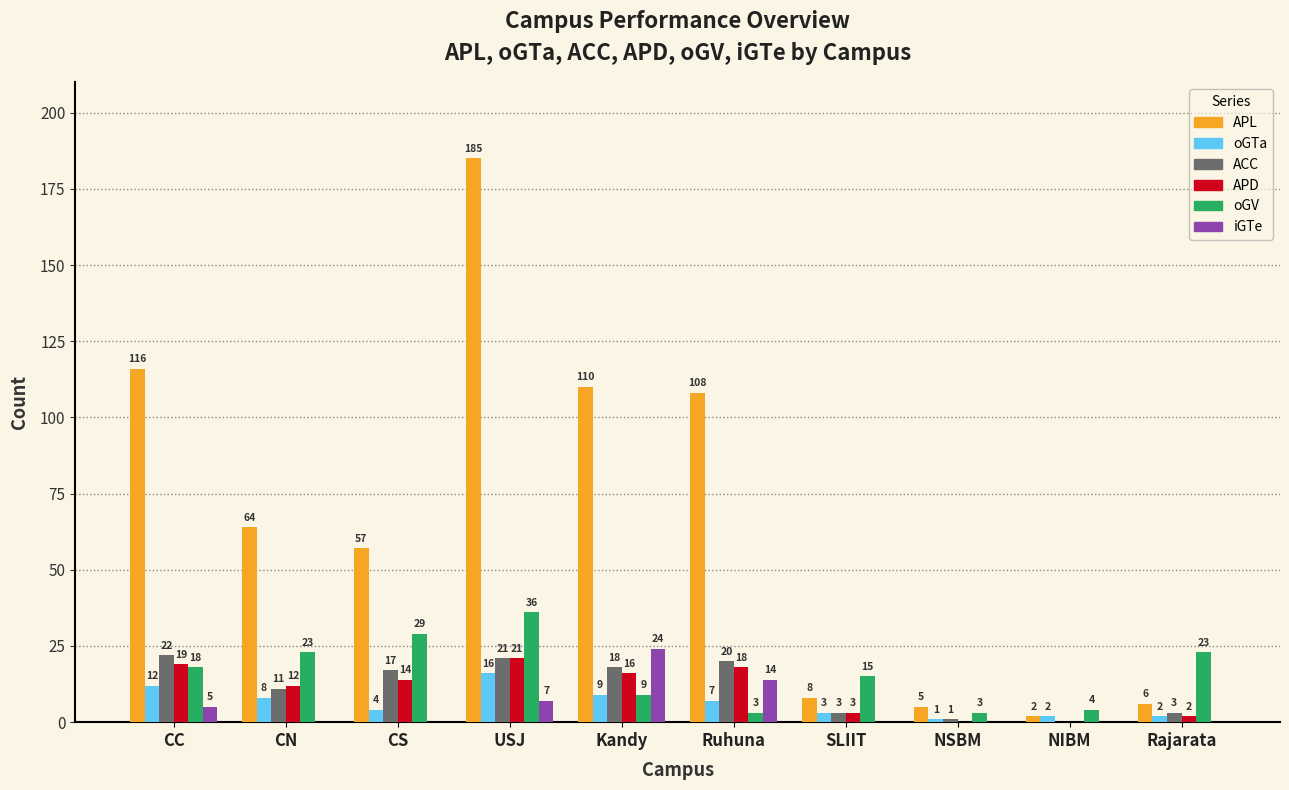

Reading left to right, transcribe all the data shown in this chart.

APL: 116	64	57	185	110	108	8	5	2	6
oGTa: 12	8	4	16	9	7	3	1	2	2
ACC: 22	11	17	21	18	20	3	1	0	3
APD: 19	12	14	21	16	18	3	0	0	2
oGV: 18	23	29	36	9	3	15	3	4	23
iGTe: 5	0	0	7	24	14	0	0	0	0